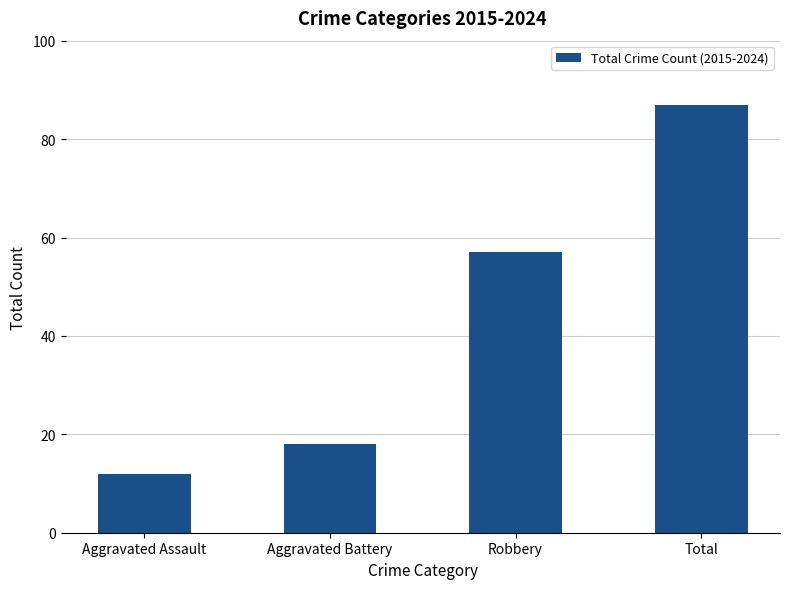

Which has a higher value, Robbery or Aggravated Battery?

Robbery